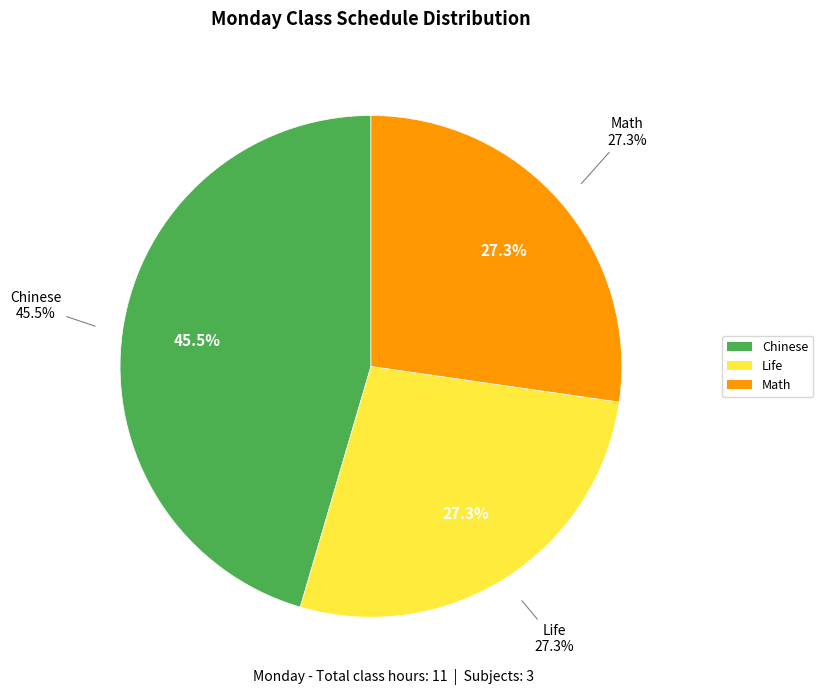

What is the largest slice in the pie chart?

Chinese